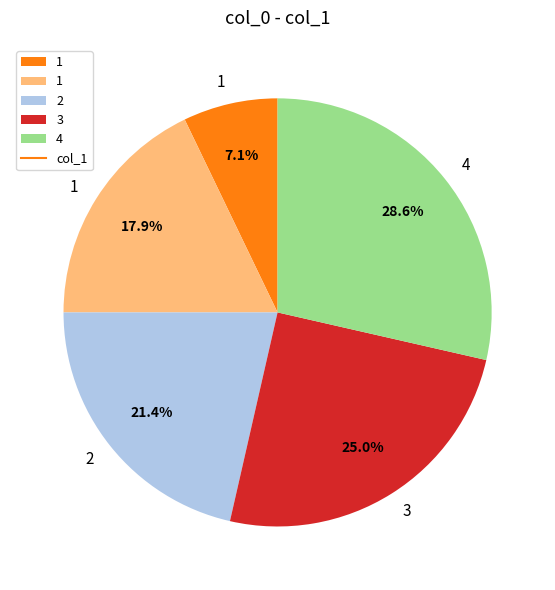

Does any single category account for the majority?

No